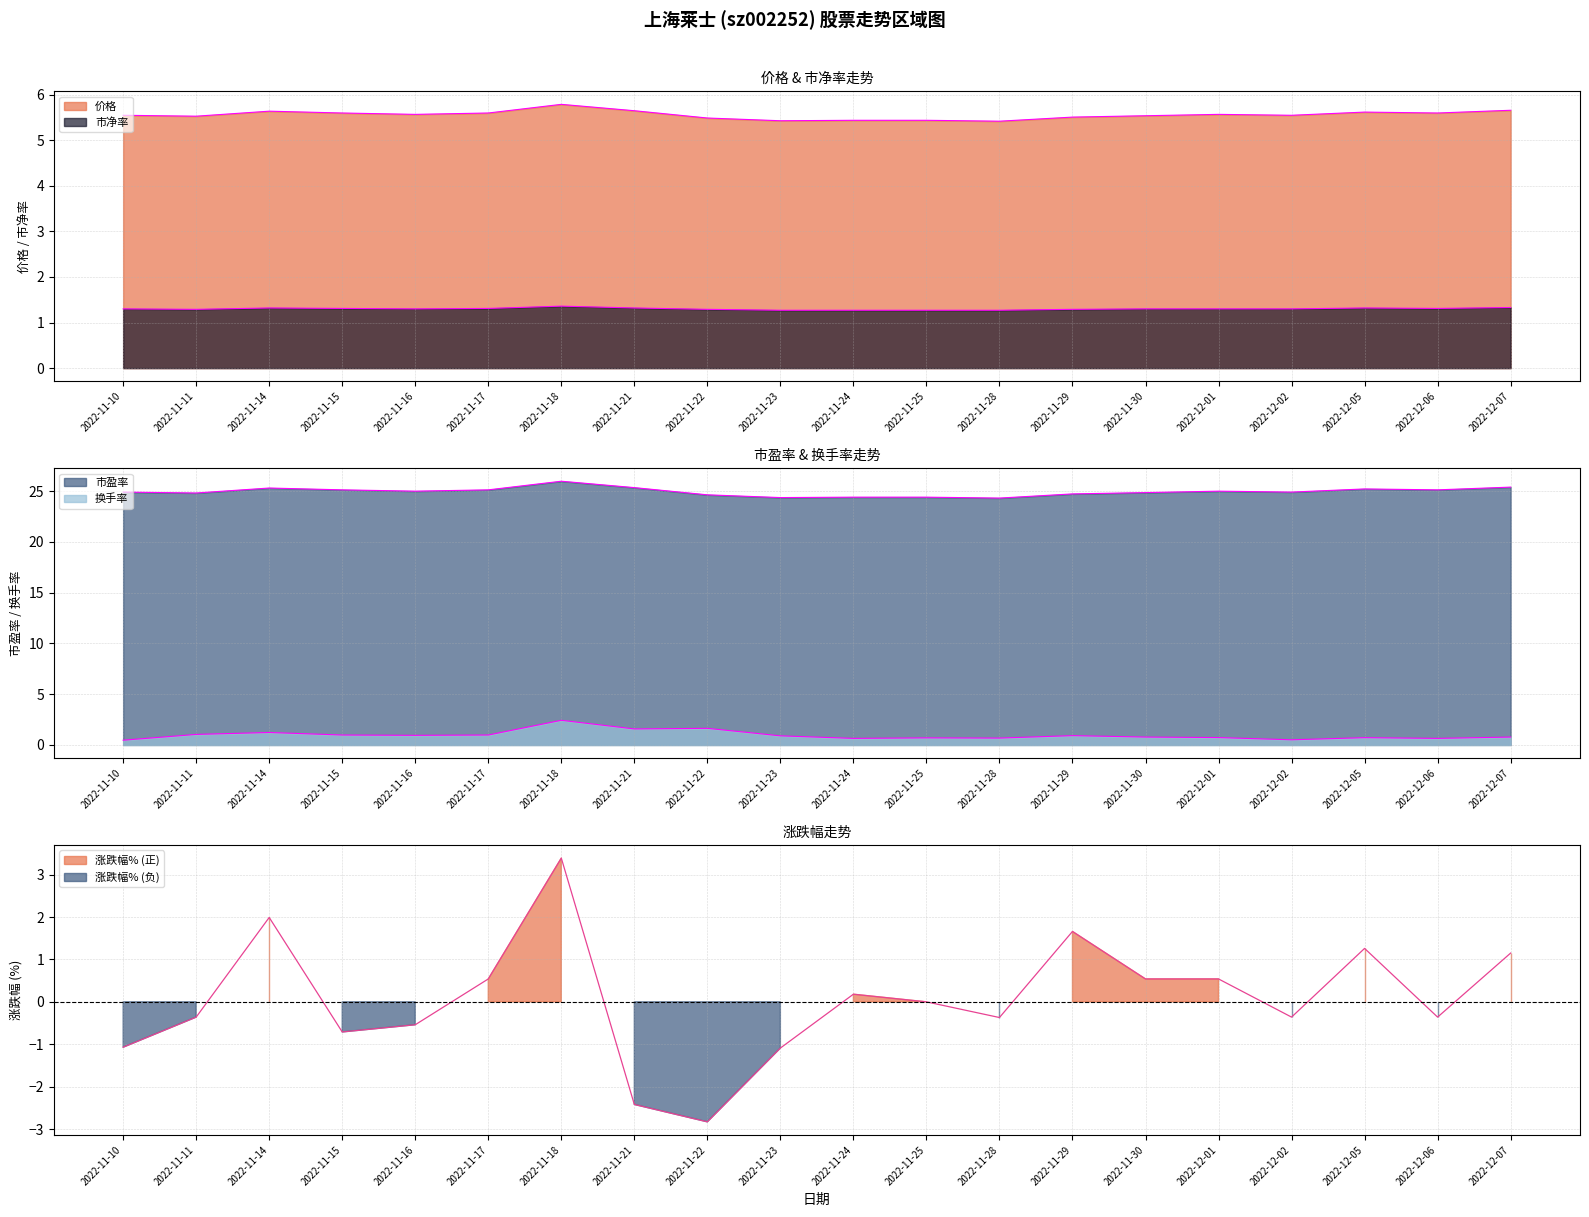

What is the label of the 17th point from the left?

2022-12-02